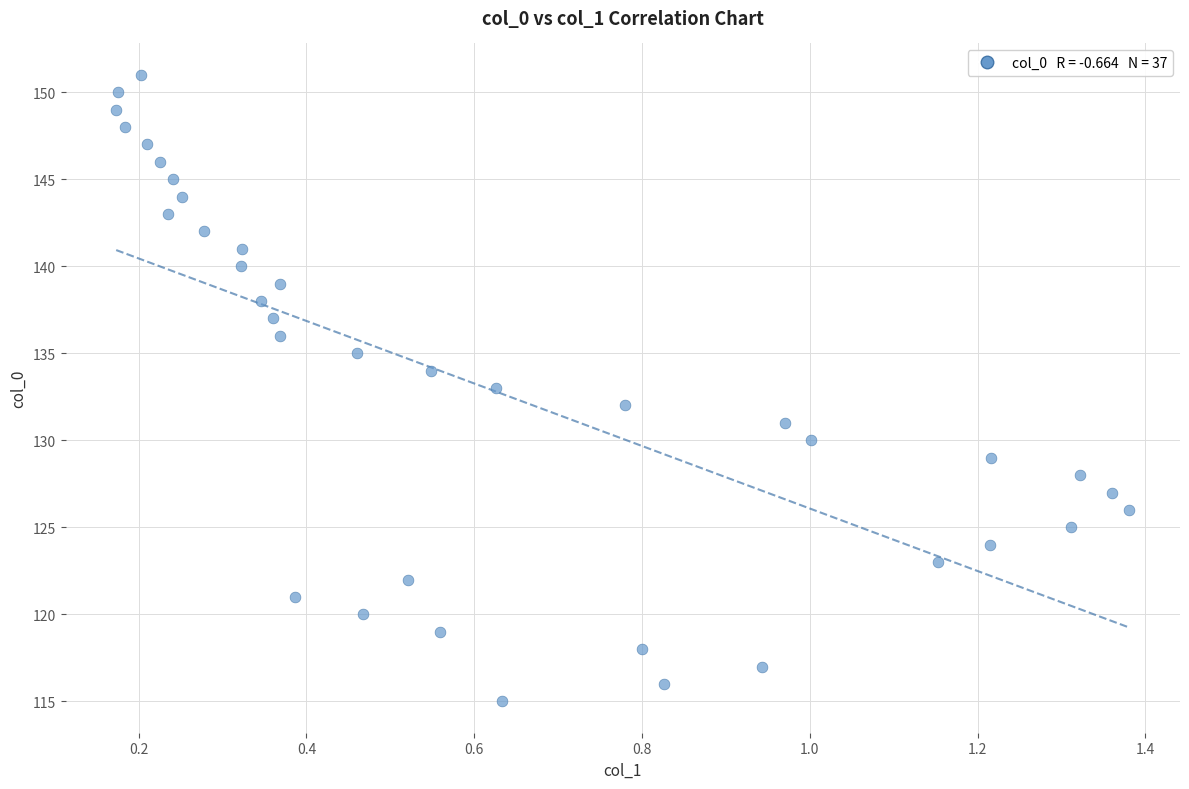

What is the range of Y values (max minus min)?

36